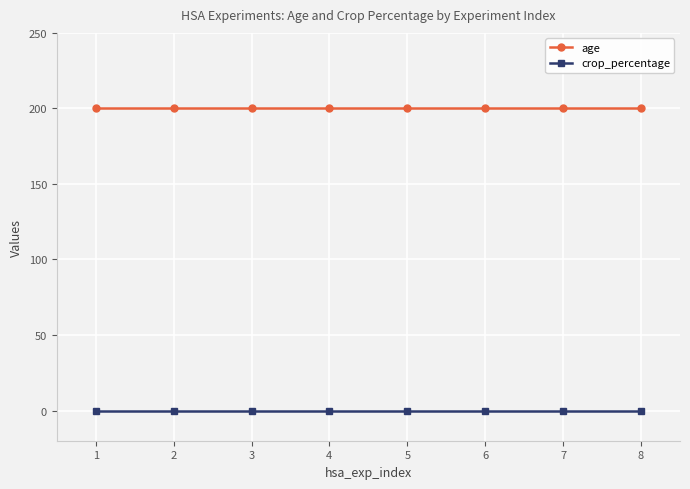

What is the value of the age point at the 4th from the left?

200